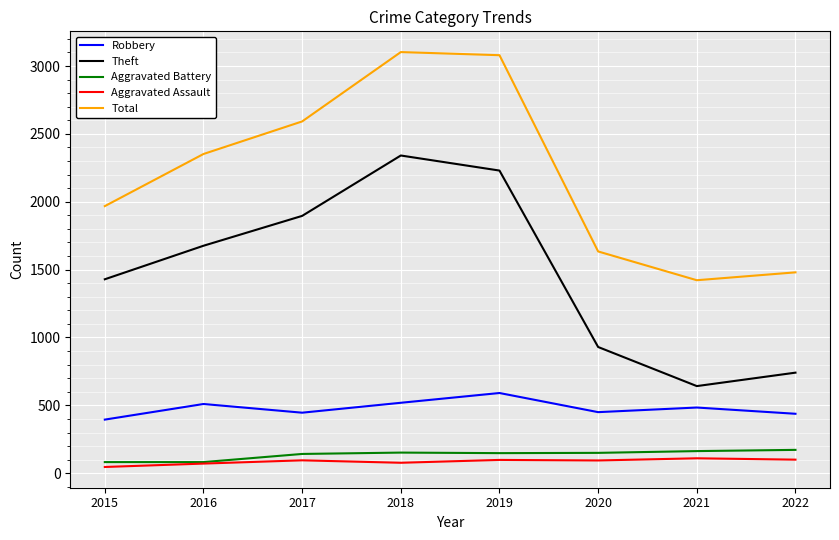

True or false: Total and Robbery cross at least once.

False